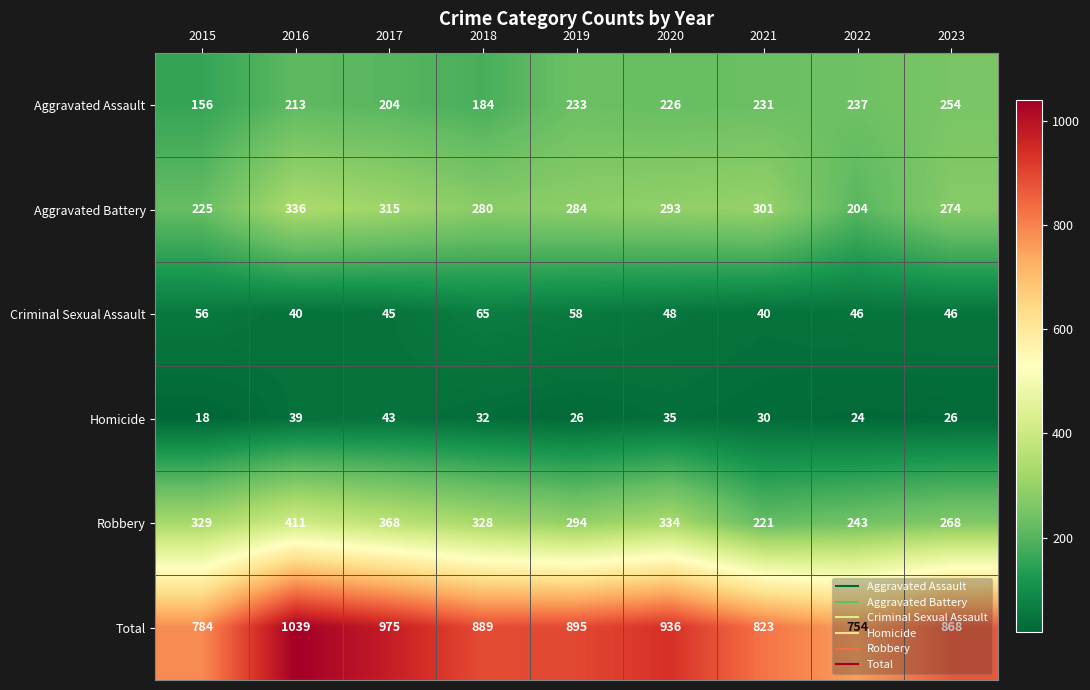

How many series are shown in this chart?

6